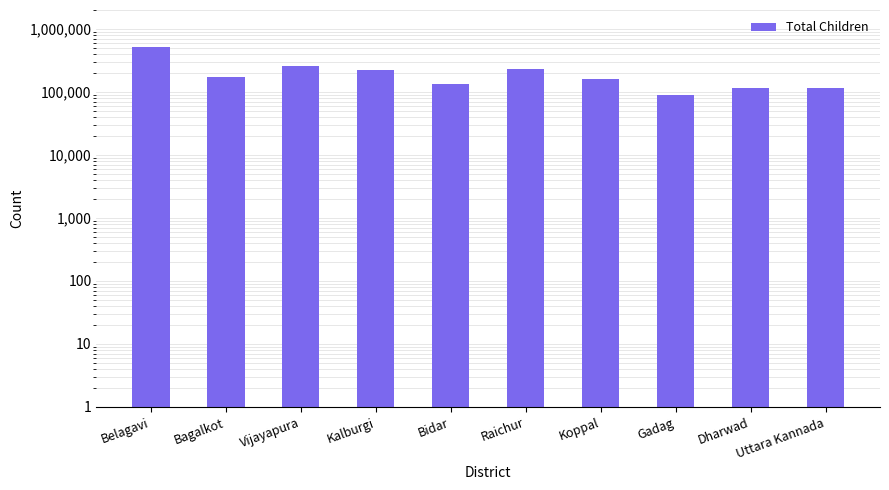

What is the value of the 3rd bar from the left?

257918